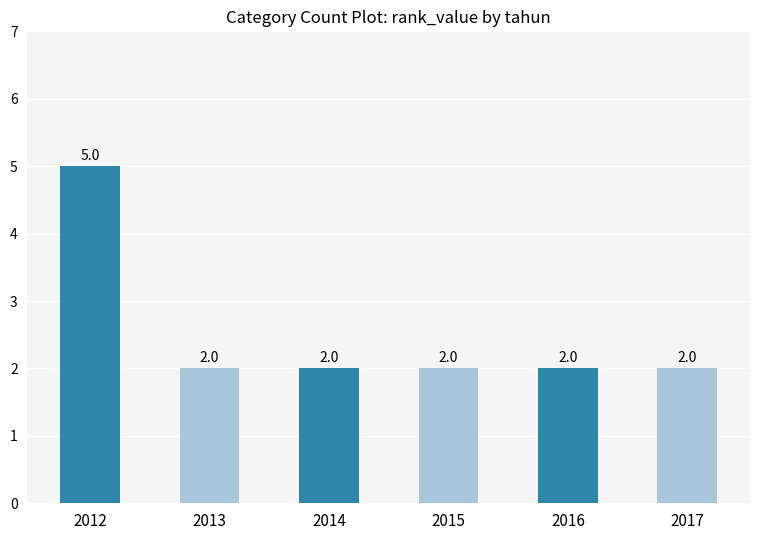

What is the greatest value displayed?

5